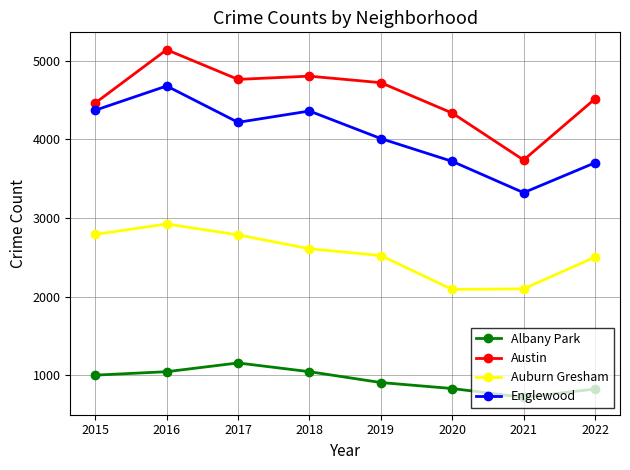

Where is Albany Park nearest to the value 939?

2019